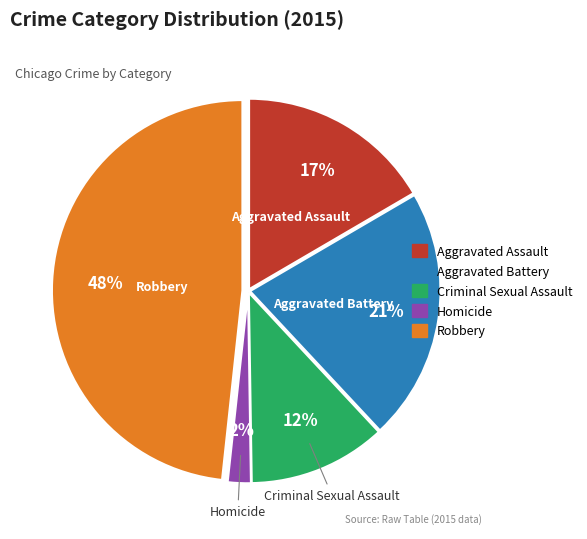

Which slice is the largest?

Robbery